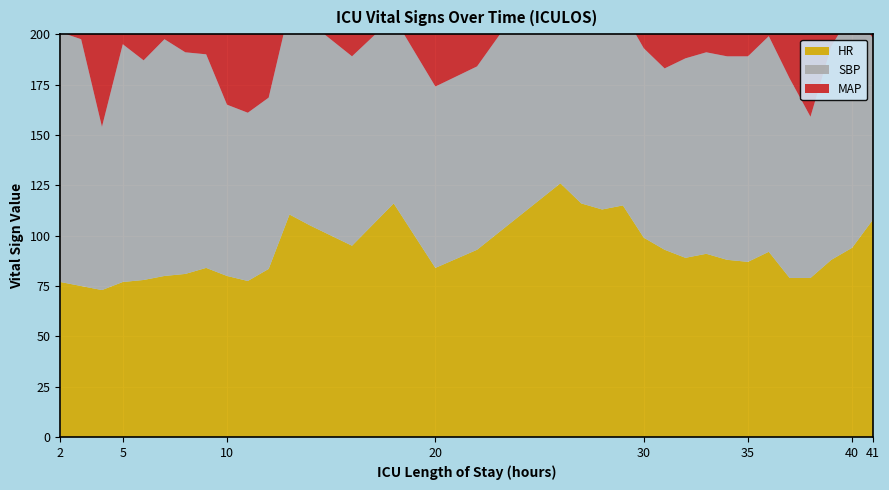

Reading left to right, extract all data points from this chart.

HR: 2=77.0	3=75.0	4=73.0	5=77.0	6=78.0	7=80.0	8=81.0	9=84.0	10=80.0	11=77.5	12=83.5	13=110.5	14=105.0	16=95.0	18=116.0	20=84.0	22=93.0	26=126.0	27=116.0	28=113.0	29=115.0	30=99.0	31=93.0	32=89.0	33=91.0	34=88.0	35=87.0	36=92.0	37=79.0	38=79.0	39=88.0	40=94.0	41=108.0
SBP: 2=124.0	3=122.5	4=81.0	5=118.0	6=109.0	7=117.5	8=110.0	9=106.0	10=85.0	11=83.5	12=85.0	13=102.0	14=100.5	16=94.0	18=92.5	20=90.0	22=91.0	26=116.0	27=95.0	28=100.0	29=96.0	30=94.0	31=90.0	32=99.0	33=100.0	34=101.0	35=102.0	36=107.0	37=99.0	38=80.0	39=106.0	40=117.0	41=90.0
MAP: 2=85.0	3=83.5	4=55.0	5=81.0	6=62.0	7=70.0	8=69.0	9=73.0	10=58.0	11=56.0	12=56.5	13=61.5	14=60.0	16=56.0	18=56.5	20=58.0	22=52.0	26=66.0	27=64.0	28=69.0	29=61.0	30=52.0	31=59.0	32=58.0	33=61.0	34=55.0	35=66.0	36=62.0	37=58.0	38=60.0	39=67.0	40=65.0	41=54.0